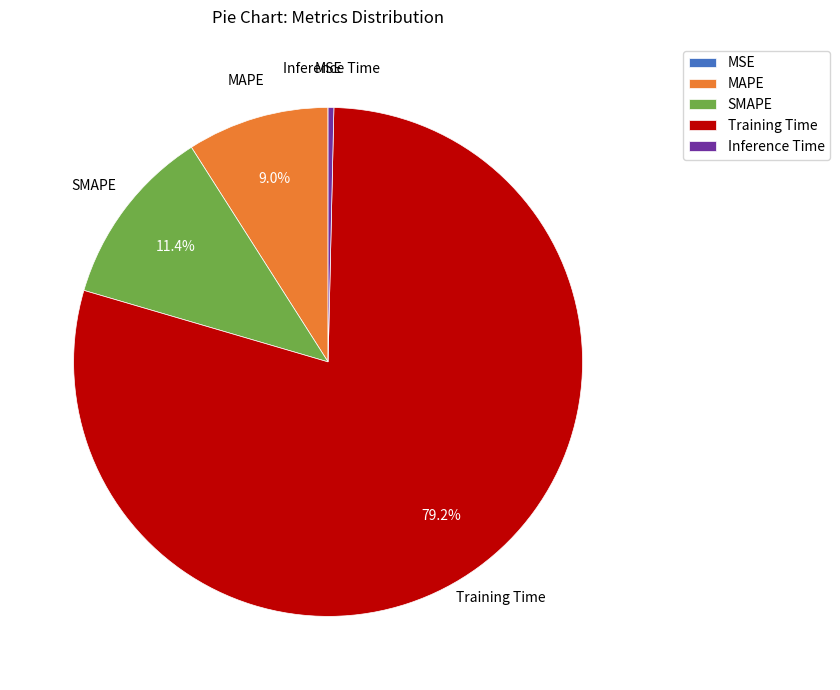

What percentage is the MAPE slice, to the nearest percent?

9%